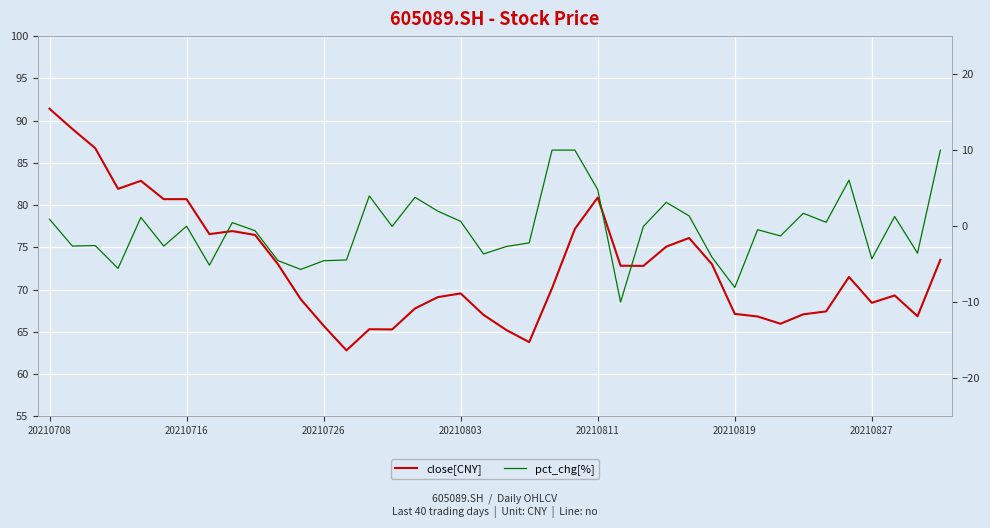

The value of pct_chg[%] at 8 is 0.5. True or false?

True